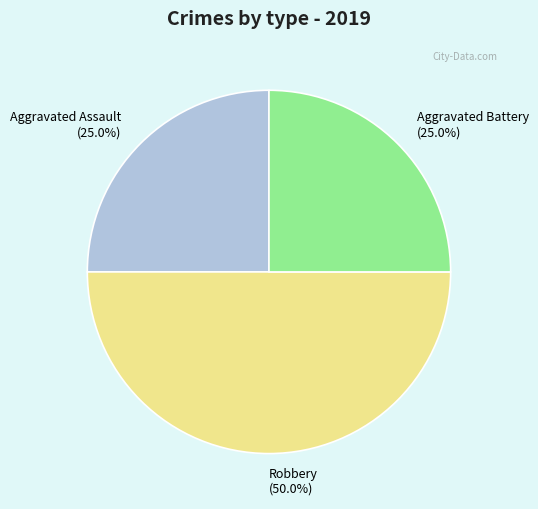

Which category has the biggest portion of the pie?

Robbery